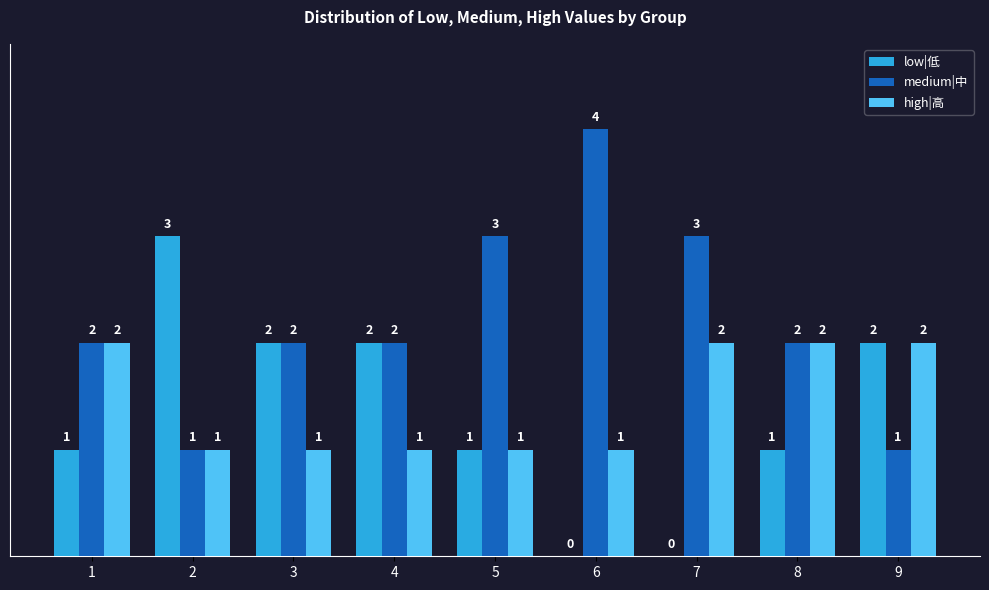

What is the greatest value displayed?

4